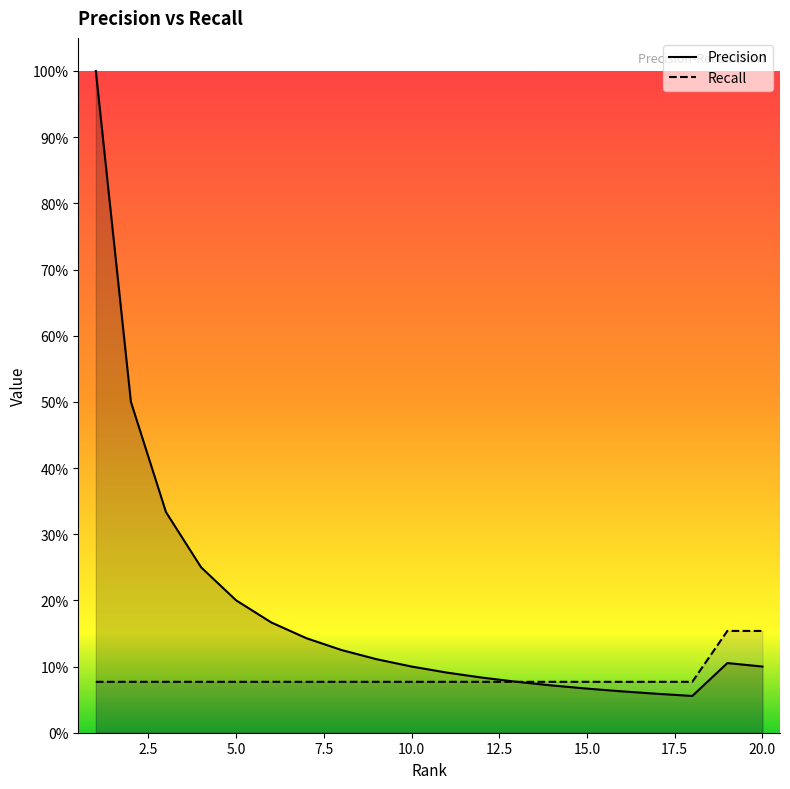

Reading left to right, extract all data points from this chart.

Precision: 1.0	0.5	0.3	0.2	0.2	0.2	0.1	0.1	0.1	0.1	0.1	0.1	0.1	0.1	0.1	0.1	0.1	0.1	0.1	0.1
Recall: 0.1	0.1	0.1	0.1	0.1	0.1	0.1	0.1	0.1	0.1	0.1	0.1	0.1	0.1	0.1	0.1	0.1	0.1	0.2	0.2